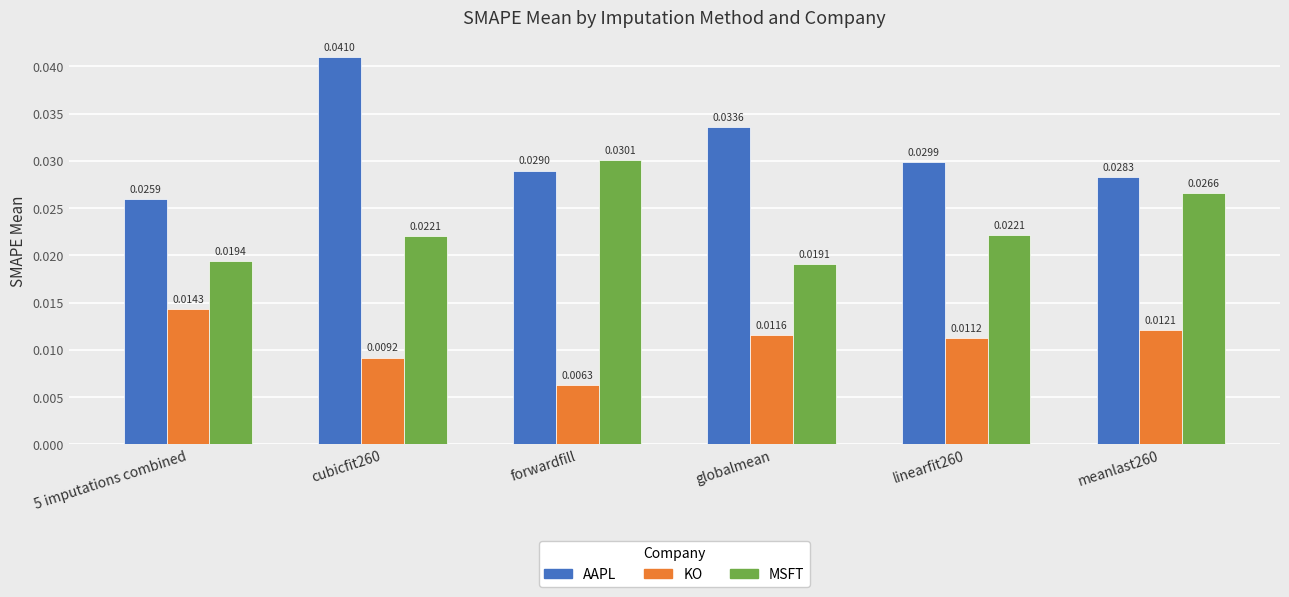

Which series has the largest total across all categories?

AAPL